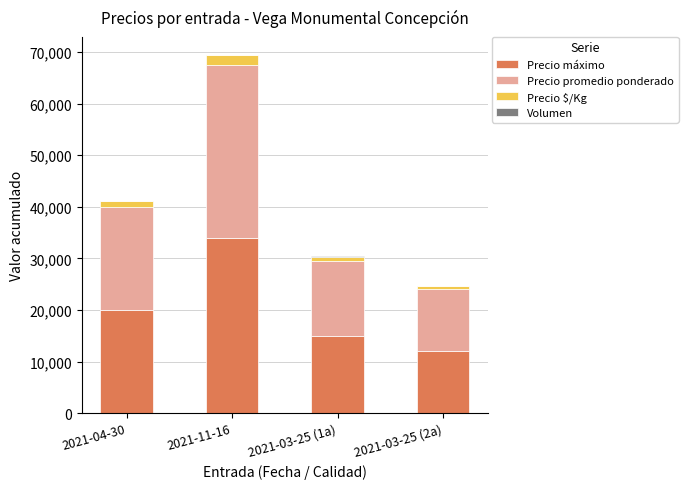

What is the maximum value for Precio máximo?

34000